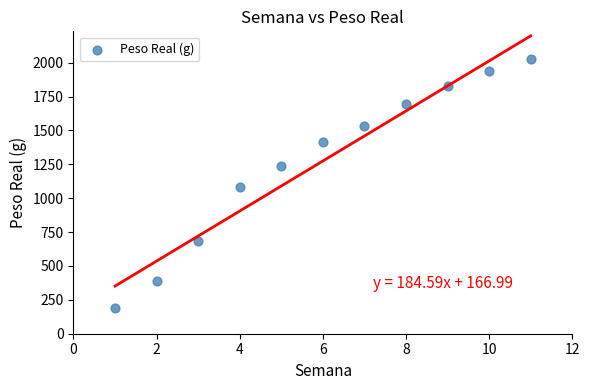

What is the range of Y values (max minus min)?

1836.9